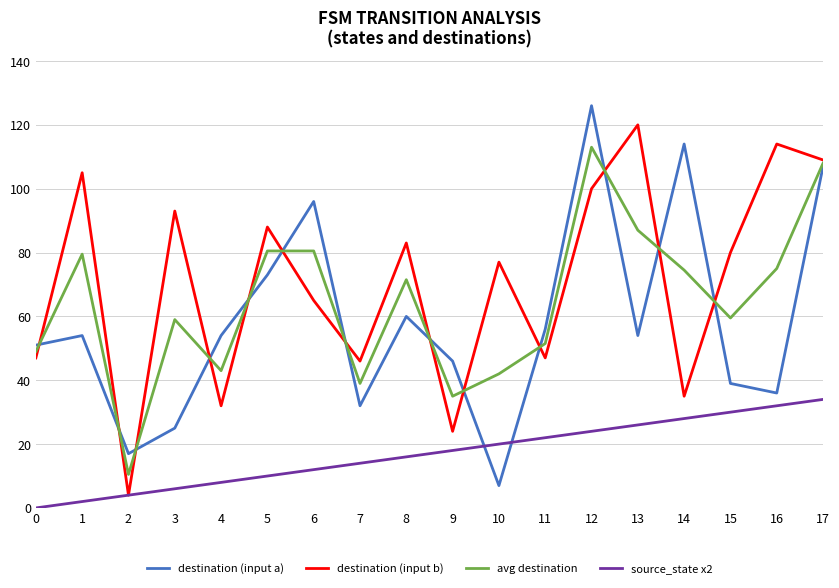

True or false: avg destination and source_state x2 intersect in this chart.

False